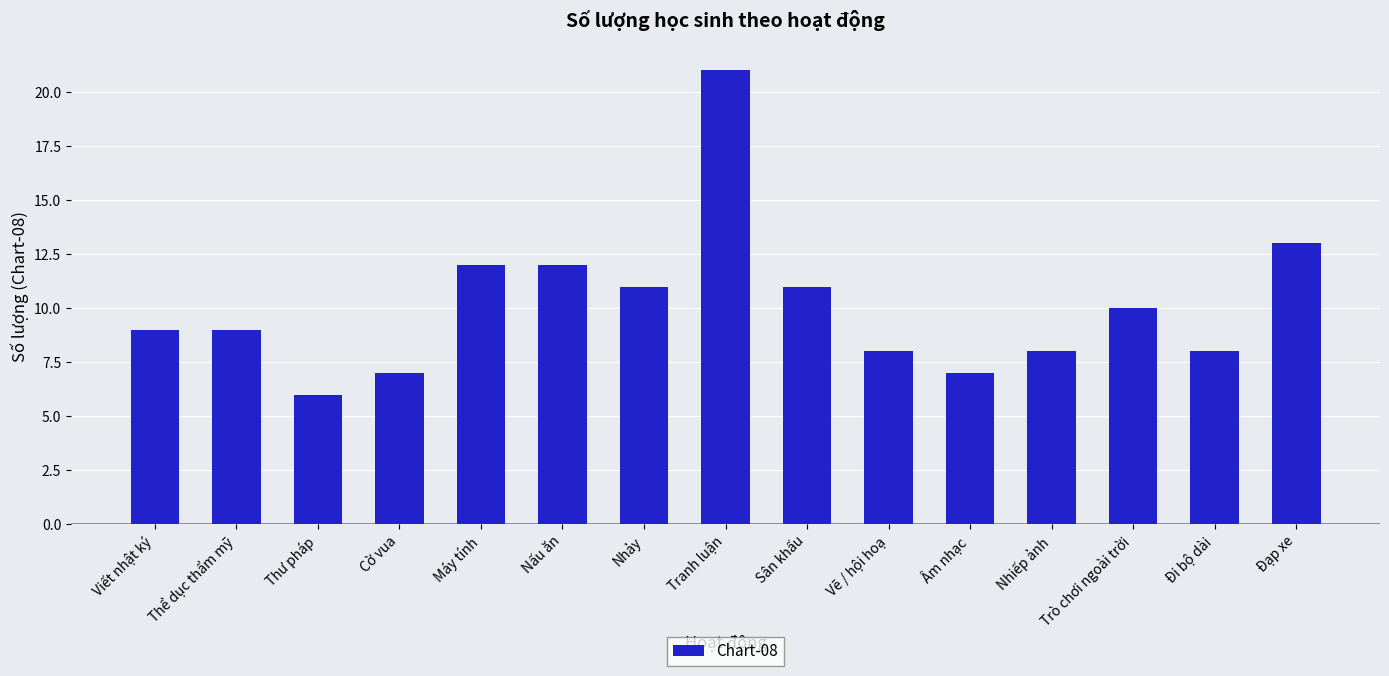

What is the value of the 6th bar from the left?

12